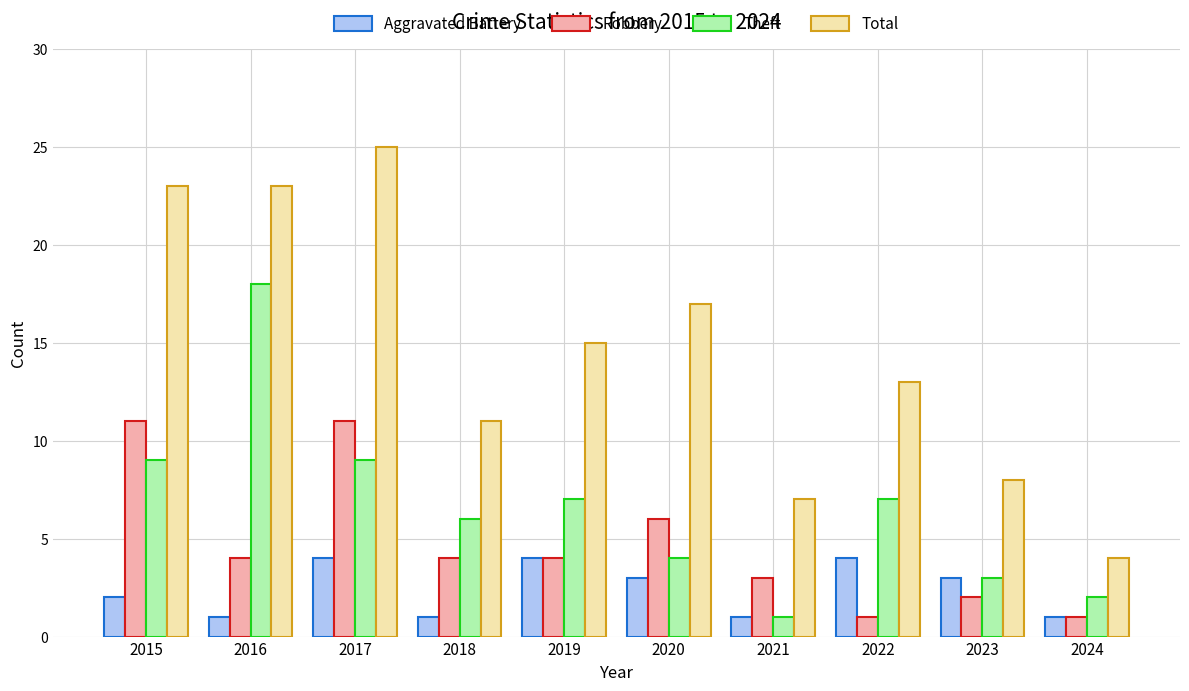

Between 2021 and 2024, which series saw the biggest shift?

Total